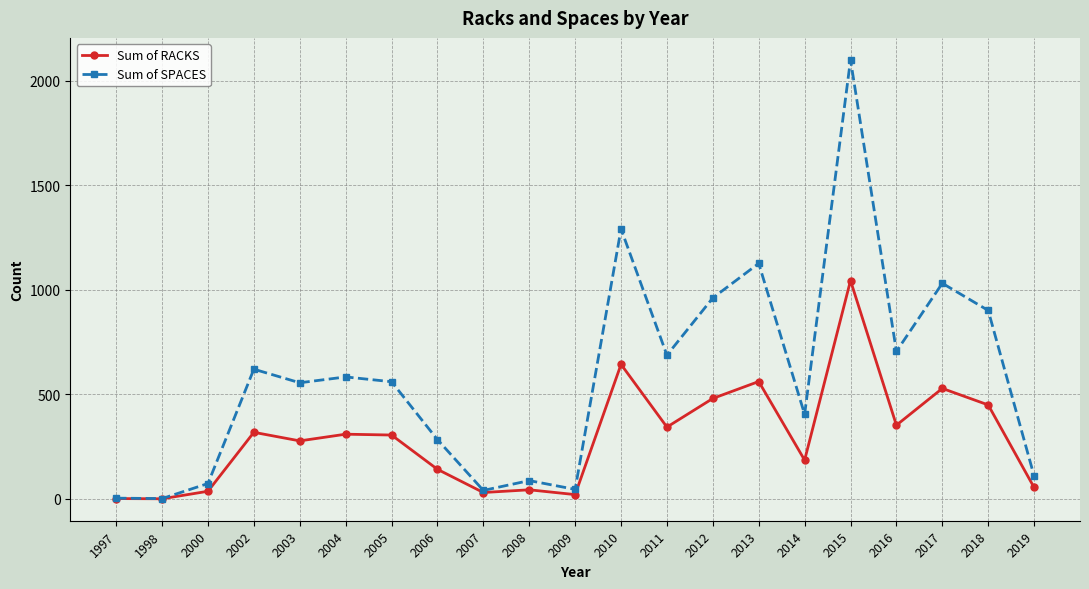

What is the greatest value displayed?

2101